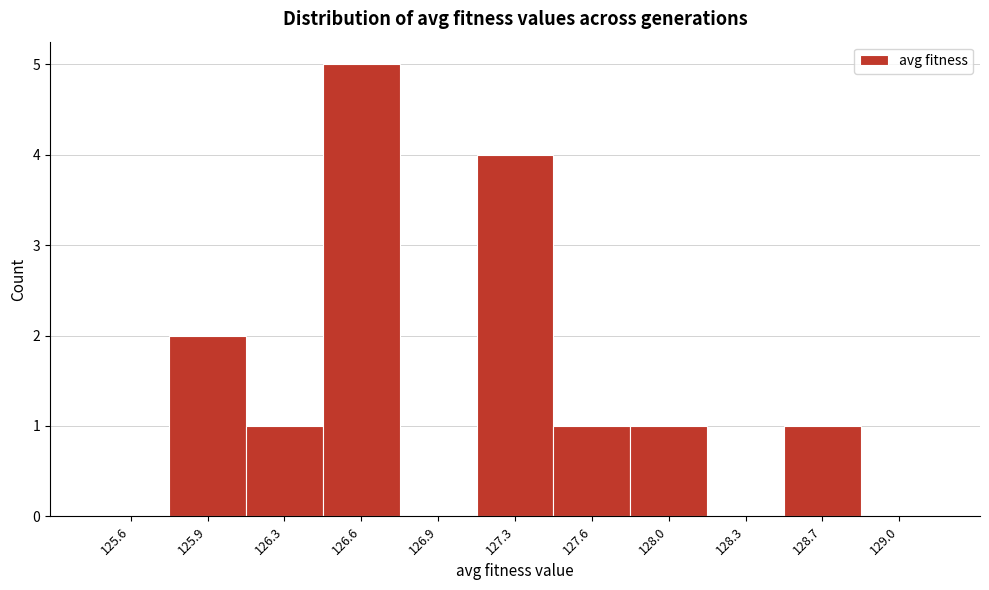

Reading right to left, list all the values displayed in this chart.

129.0=0	128.7=1	128.3=0	128.0=1	127.6=1	127.3=4	126.9=0	126.6=5	126.3=1	125.9=2	125.6=0